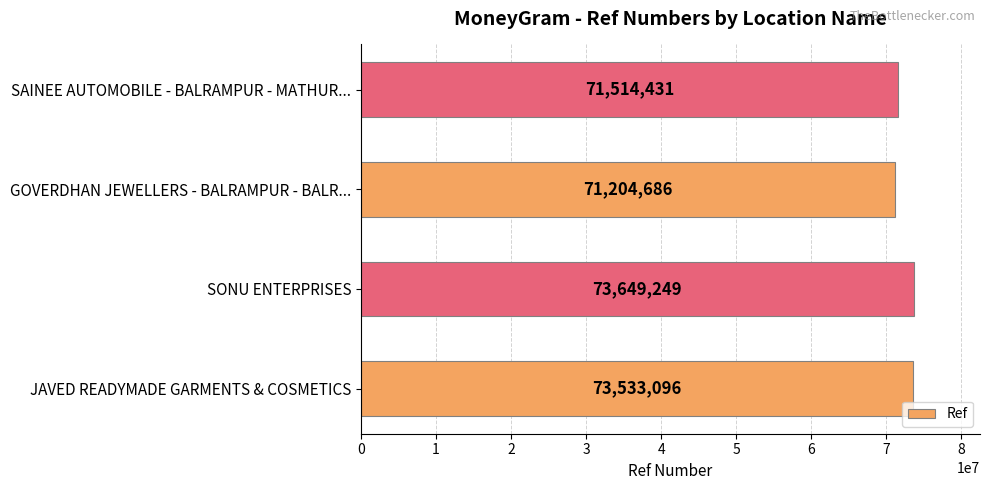

True or false: the data shows 113379579 at JAVED READYMADE GARMENTS & COSMETICS.

False